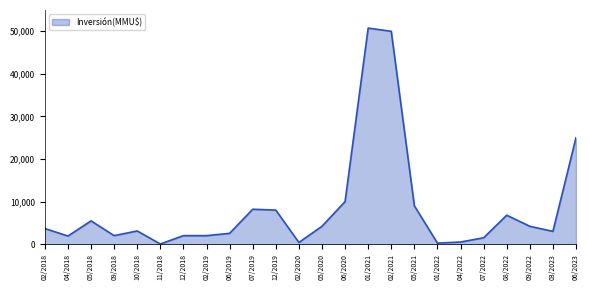

What is the difference between the maximum and minimum values?

50712